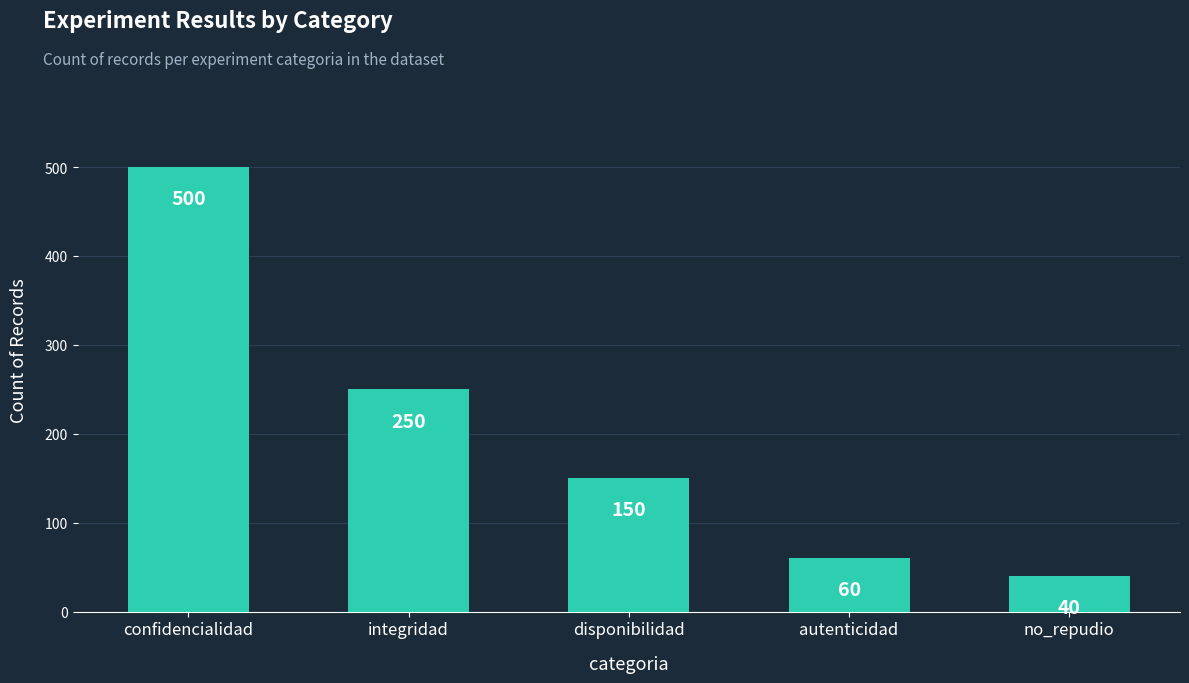

At which category does the chart reach its minimum across all series?

no_repudio